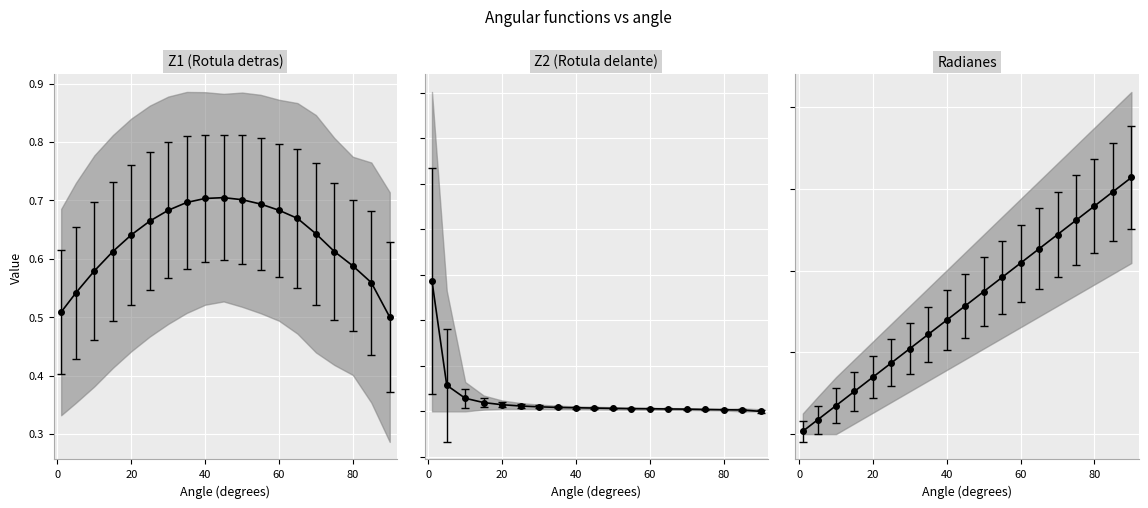

True or false: Radianes and Z1 intersect in this chart.

True